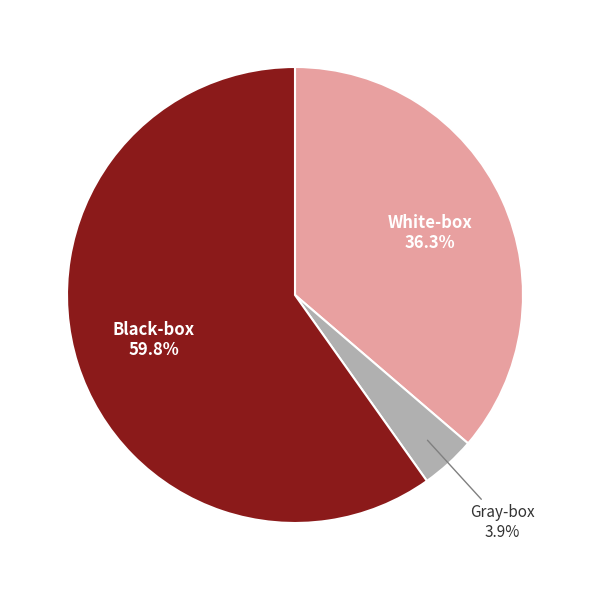

How many slices are in this pie chart?

3